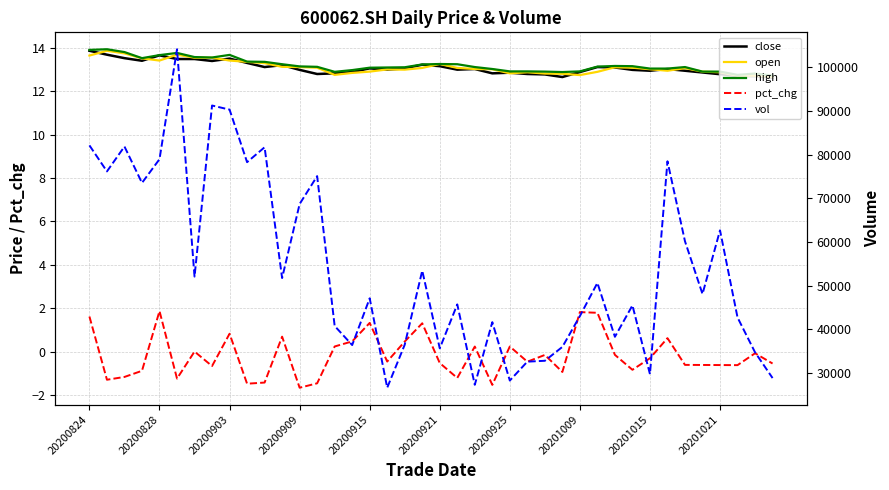

Is the value of high at 23 greater than the value of open at 25?

Yes